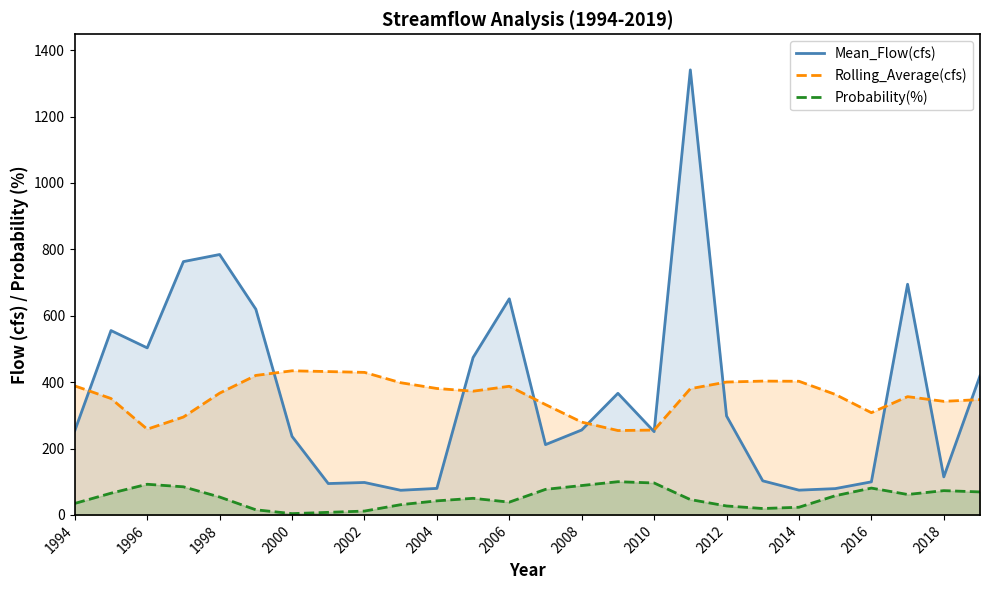

How many distinct data groups are displayed?

3